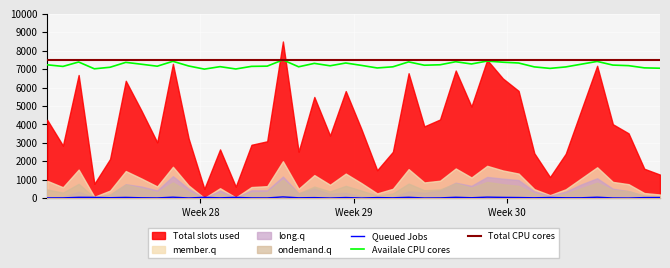

What is the minimum value for Availale CPU cores?

7000.0